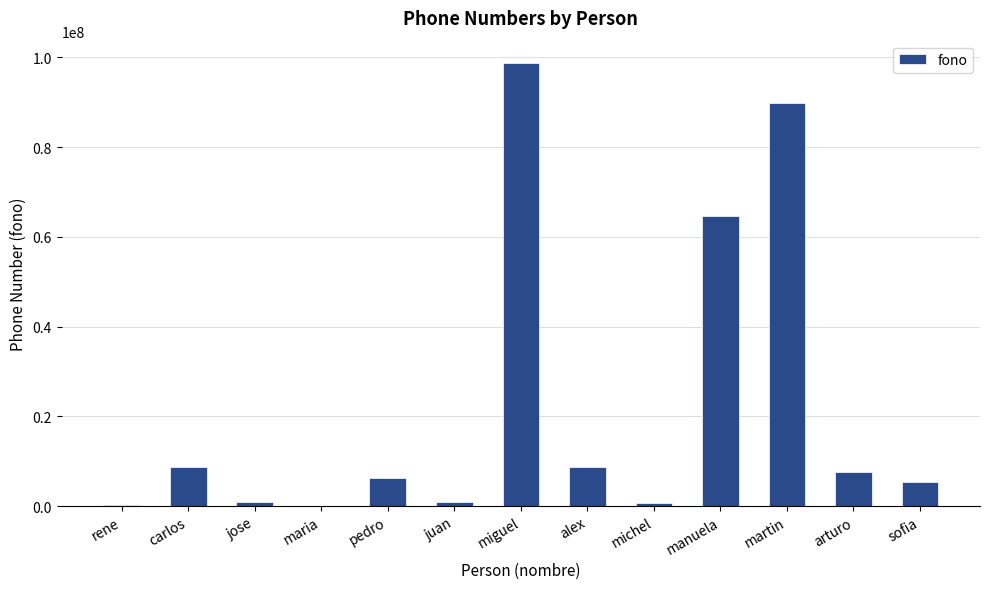

At which label is the value closest to 49427369?

manuela